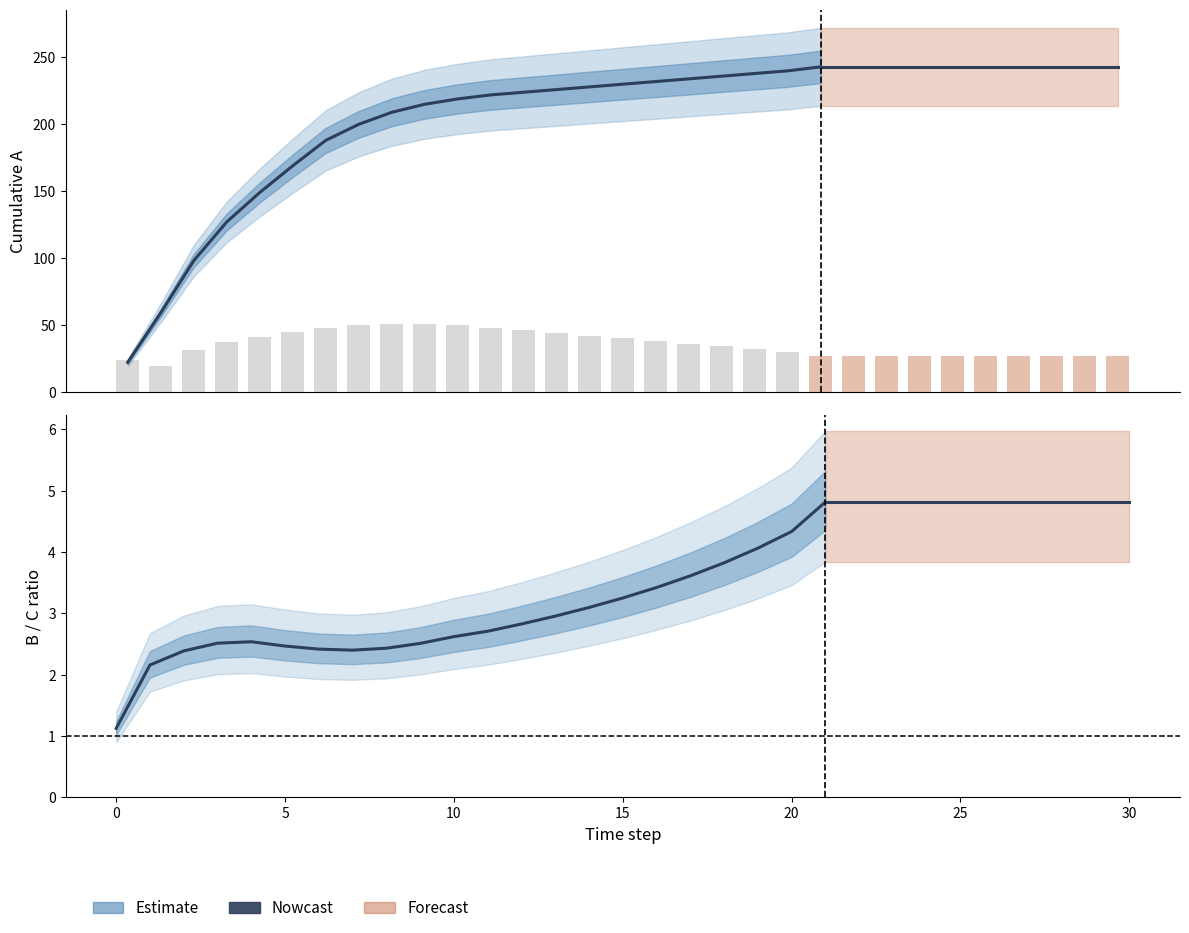

Which series has the largest range (max minus min)?

A